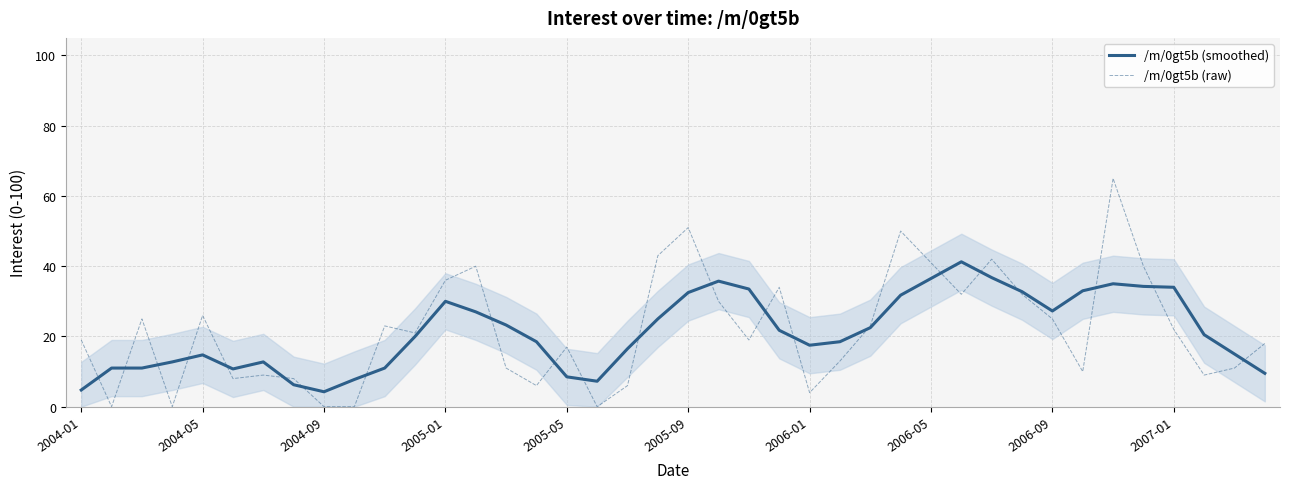

How many intersections are there between /m/0gt5b (raw) and /m/0gt5b (smoothed)?

22